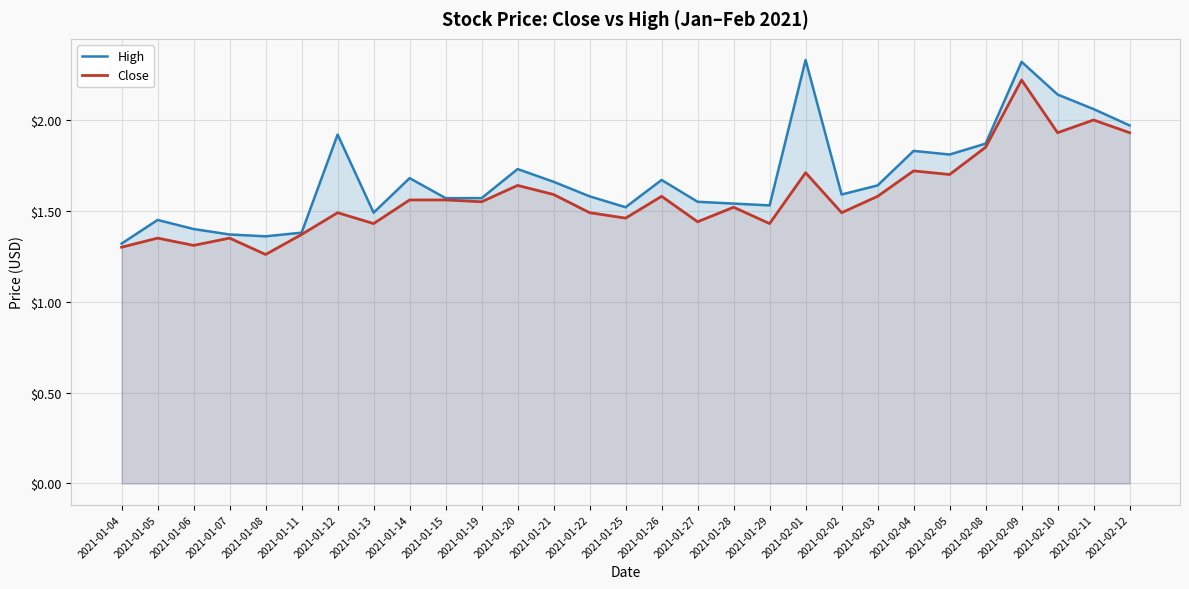

True or false: Close has a value of 1.7 at 2021-02-05.

True